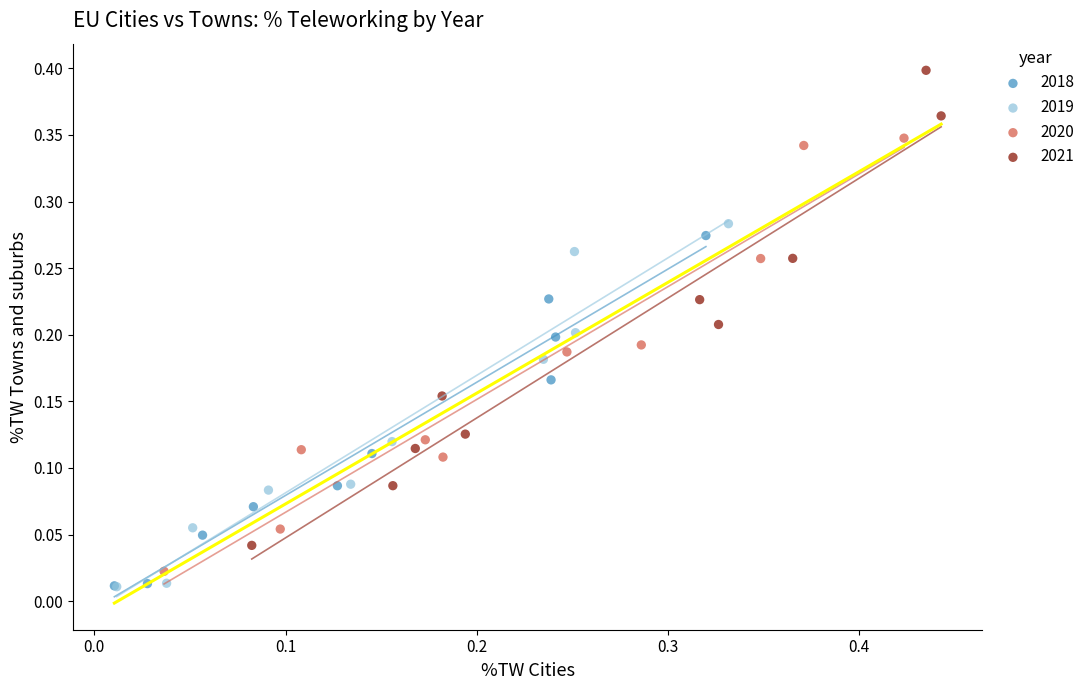

Which series has the widest spread of Y values?

2021